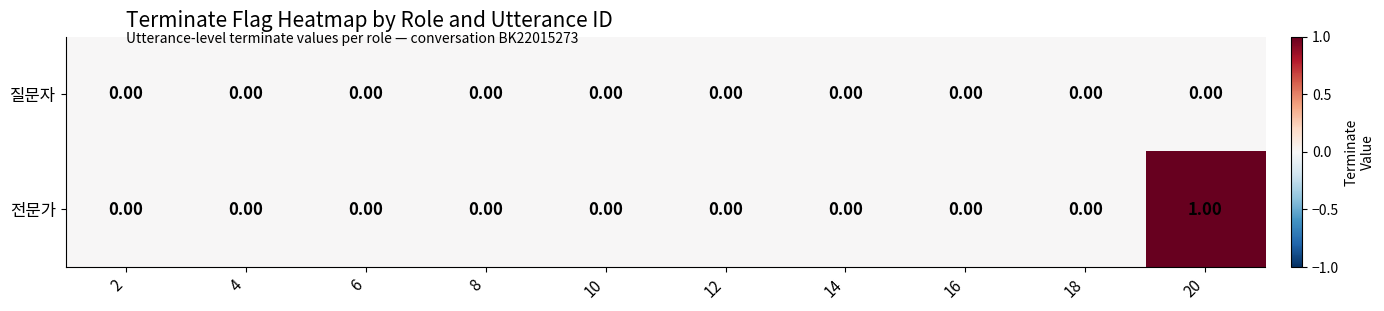

Which series has the widest spread of values?

전문가